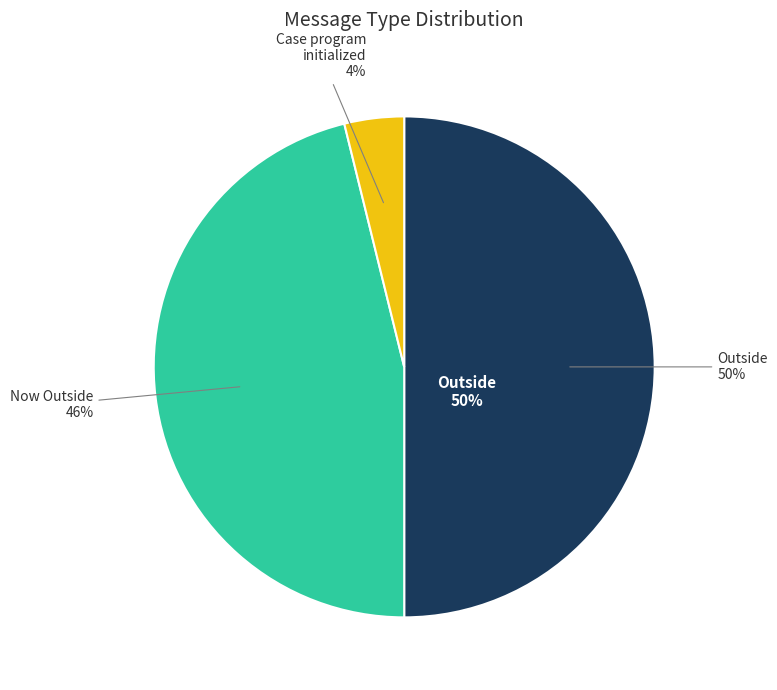

Is it true that Outside (37,7) is 1% of the pie?

False